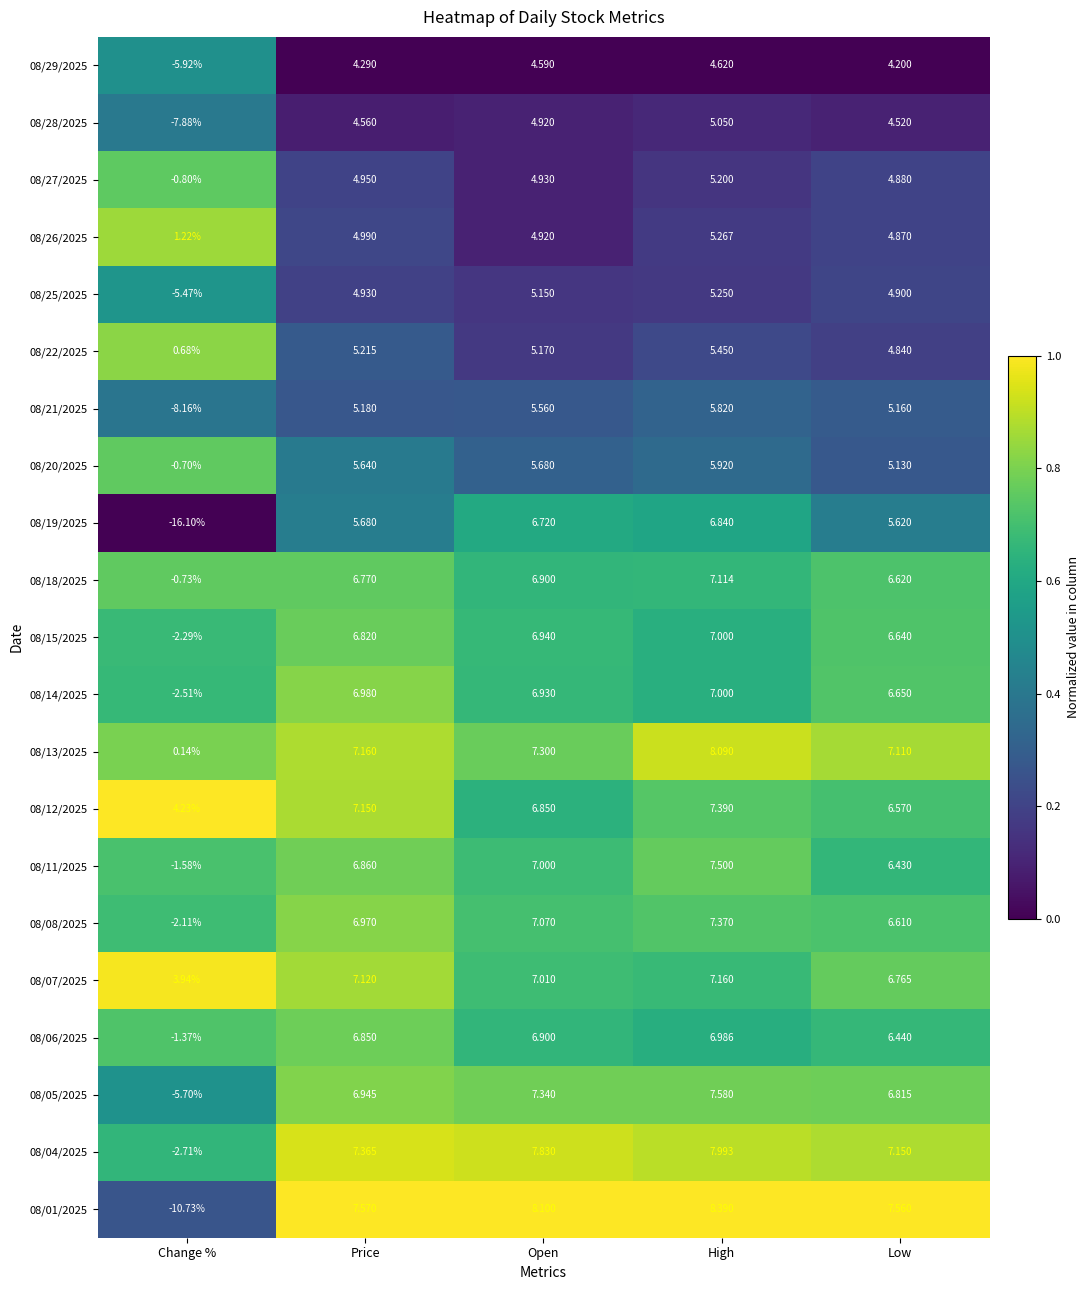

What is the maximum value shown in the chart?

8.4